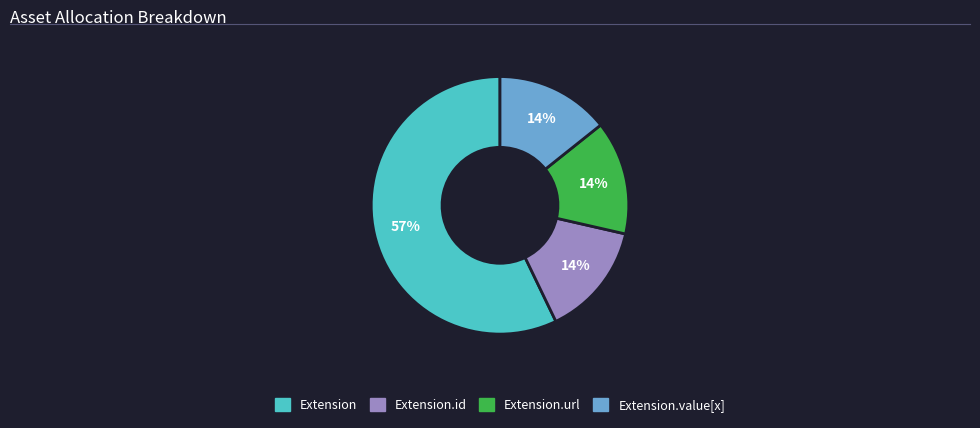

To the nearest percent, what is the average slice percentage?

25%